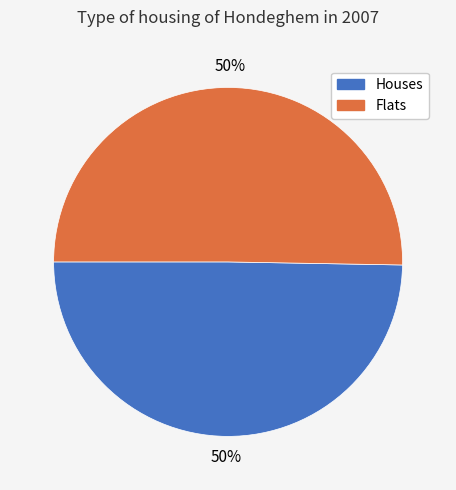

What is the ratio of the value at Flats to the value at Houses?

1.0